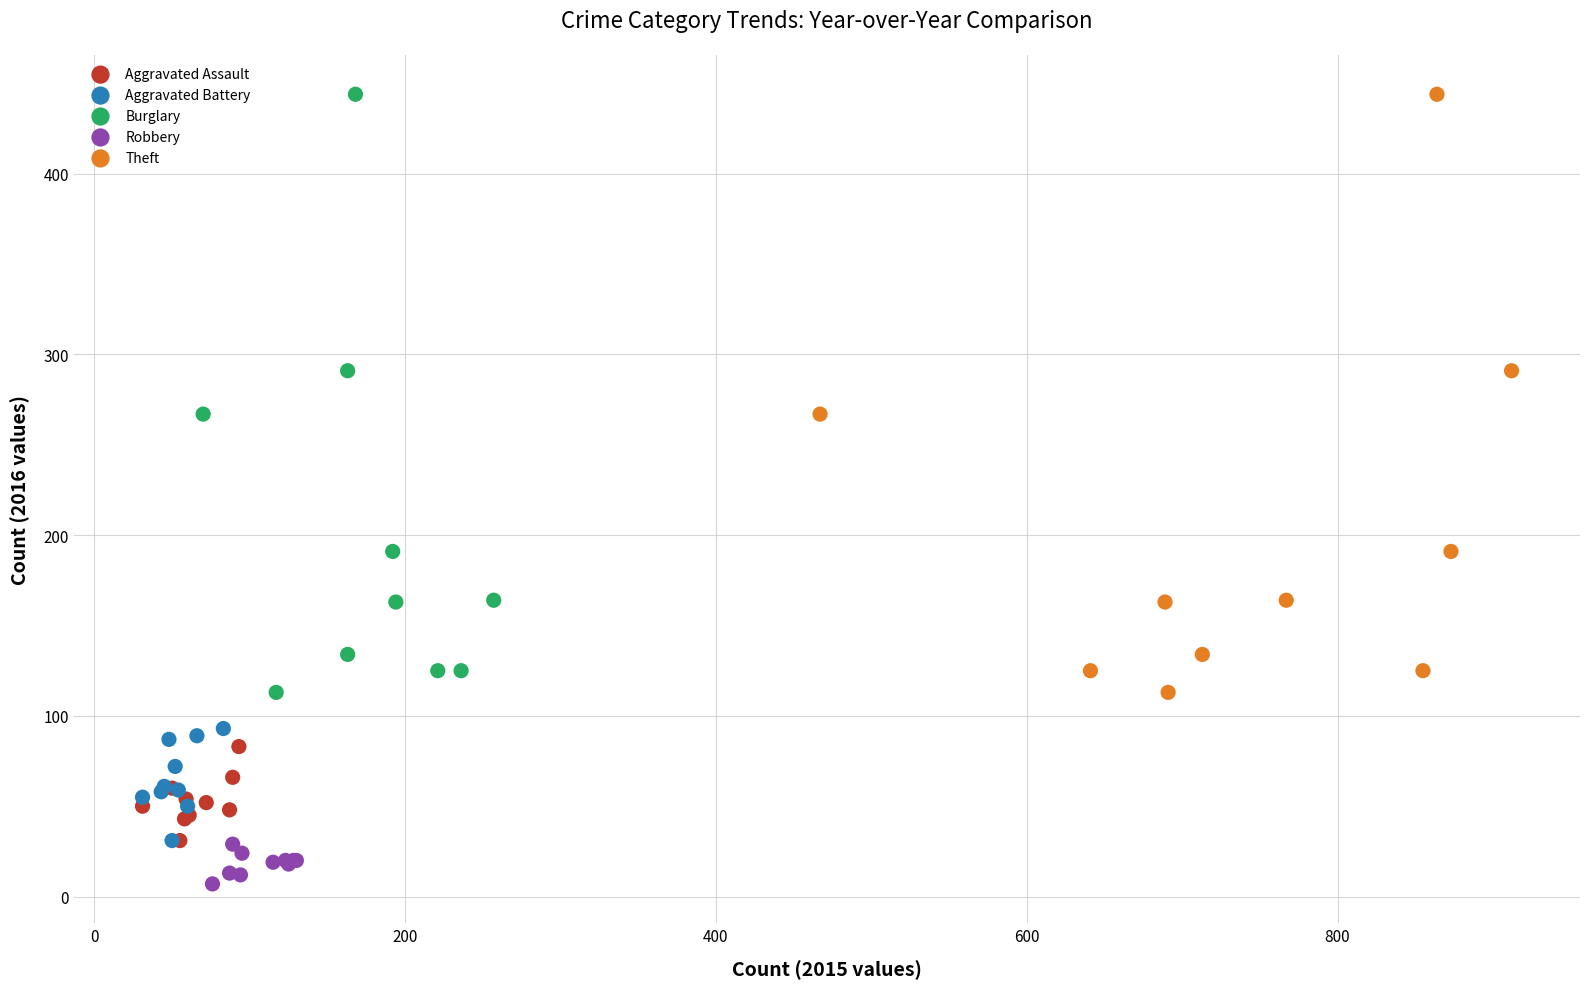

Which series contains the lowest Y value?

Robbery